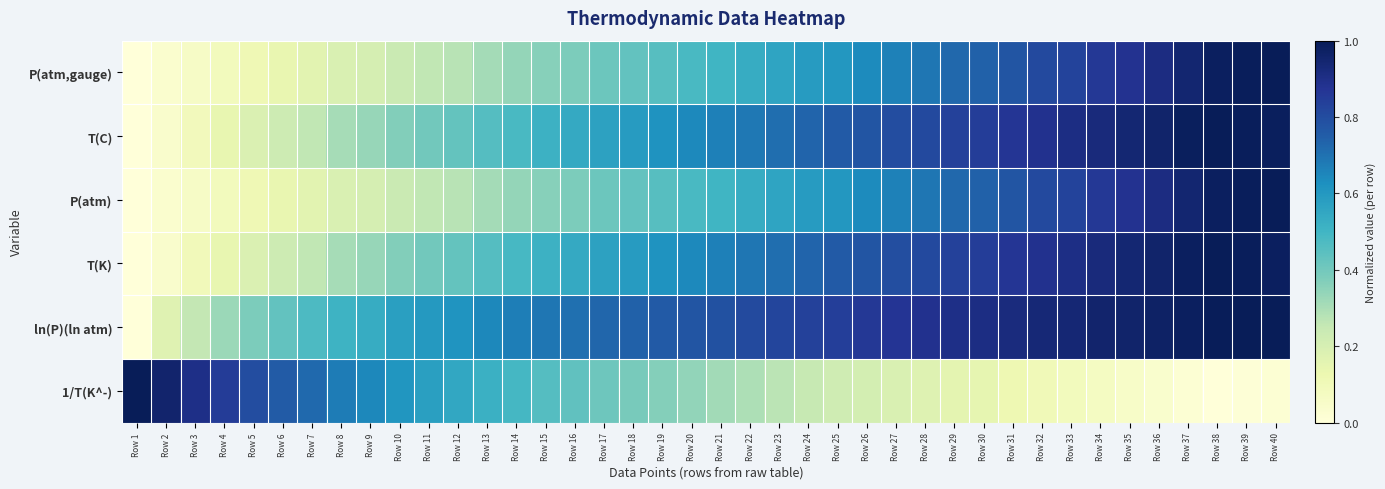

Reading left to right, transcribe all the data shown in this chart.

P(atm,gauge): Row 1=0.0	Row 2=0.0	Row 3=0.1	Row 4=0.1	Row 5=0.1	Row 6=0.1	Row 7=0.2	Row 8=0.2	Row 9=0.2	Row 10=0.2	Row 11=0.3	Row 12=0.3	Row 13=0.3	Row 14=0.3	Row 15=0.4	Row 16=0.4	Row 17=0.4	Row 18=0.4	Row 19=0.5	Row 20=0.5	Row 21=0.5	Row 22=0.5	Row 23=0.6	Row 24=0.6	Row 25=0.6	Row 26=0.6	Row 27=0.7	Row 28=0.7	Row 29=0.7	Row 30=0.7	Row 31=0.8	Row 32=0.8	Row 33=0.8	Row 34=0.9	Row 35=0.9	Row 36=0.9	Row 37=0.9	Row 38=1.0	Row 39=1.0	Row 40=1.0
T(C): Row 1=0.0	Row 2=0.0	Row 3=0.1	Row 4=0.1	Row 5=0.2	Row 6=0.2	Row 7=0.3	Row 8=0.3	Row 9=0.3	Row 10=0.4	Row 11=0.4	Row 12=0.4	Row 13=0.5	Row 14=0.5	Row 15=0.5	Row 16=0.5	Row 17=0.6	Row 18=0.6	Row 19=0.6	Row 20=0.6	Row 21=0.7	Row 22=0.7	Row 23=0.7	Row 24=0.7	Row 25=0.8	Row 26=0.8	Row 27=0.8	Row 28=0.8	Row 29=0.8	Row 30=0.8	Row 31=0.9	Row 32=0.9	Row 33=0.9	Row 34=0.9	Row 35=0.9	Row 36=1.0	Row 37=1.0	Row 38=1.0	Row 39=1.0	Row 40=1.0
P(atm): Row 1=0.0	Row 2=0.0	Row 3=0.1	Row 4=0.1	Row 5=0.1	Row 6=0.1	Row 7=0.2	Row 8=0.2	Row 9=0.2	Row 10=0.2	Row 11=0.3	Row 12=0.3	Row 13=0.3	Row 14=0.3	Row 15=0.4	Row 16=0.4	Row 17=0.4	Row 18=0.4	Row 19=0.5	Row 20=0.5	Row 21=0.5	Row 22=0.5	Row 23=0.6	Row 24=0.6	Row 25=0.6	Row 26=0.6	Row 27=0.7	Row 28=0.7	Row 29=0.7	Row 30=0.7	Row 31=0.8	Row 32=0.8	Row 33=0.8	Row 34=0.9	Row 35=0.9	Row 36=0.9	Row 37=0.9	Row 38=1.0	Row 39=1.0	Row 40=1.0
T(K): Row 1=0.0	Row 2=0.0	Row 3=0.1	Row 4=0.1	Row 5=0.2	Row 6=0.2	Row 7=0.3	Row 8=0.3	Row 9=0.3	Row 10=0.4	Row 11=0.4	Row 12=0.4	Row 13=0.5	Row 14=0.5	Row 15=0.5	Row 16=0.5	Row 17=0.6	Row 18=0.6	Row 19=0.6	Row 20=0.6	Row 21=0.7	Row 22=0.7	Row 23=0.7	Row 24=0.7	Row 25=0.8	Row 26=0.8	Row 27=0.8	Row 28=0.8	Row 29=0.8	Row 30=0.8	Row 31=0.9	Row 32=0.9	Row 33=0.9	Row 34=0.9	Row 35=0.9	Row 36=1.0	Row 37=1.0	Row 38=1.0	Row 39=1.0	Row 40=1.0
ln(P)(ln atm): Row 1=0.0	Row 2=0.2	Row 3=0.3	Row 4=0.3	Row 5=0.4	Row 6=0.4	Row 7=0.5	Row 8=0.5	Row 9=0.5	Row 10=0.6	Row 11=0.6	Row 12=0.6	Row 13=0.6	Row 14=0.7	Row 15=0.7	Row 16=0.7	Row 17=0.7	Row 18=0.7	Row 19=0.8	Row 20=0.8	Row 21=0.8	Row 22=0.8	Row 23=0.8	Row 24=0.8	Row 25=0.8	Row 26=0.9	Row 27=0.9	Row 28=0.9	Row 29=0.9	Row 30=0.9	Row 31=0.9	Row 32=0.9	Row 33=0.9	Row 34=1.0	Row 35=1.0	Row 36=1.0	Row 37=1.0	Row 38=1.0	Row 39=1.0	Row 40=1.0
1/T(K^-): Row 1=1.0	Row 2=1.0	Row 3=0.9	Row 4=0.8	Row 5=0.8	Row 6=0.8	Row 7=0.7	Row 8=0.7	Row 9=0.6	Row 10=0.6	Row 11=0.6	Row 12=0.6	Row 13=0.5	Row 14=0.5	Row 15=0.5	Row 16=0.4	Row 17=0.4	Row 18=0.4	Row 19=0.4	Row 20=0.3	Row 21=0.3	Row 22=0.3	Row 23=0.3	Row 24=0.2	Row 25=0.2	Row 26=0.2	Row 27=0.2	Row 28=0.2	Row 29=0.2	Row 30=0.1	Row 31=0.1	Row 32=0.1	Row 33=0.1	Row 34=0.1	Row 35=0.1	Row 36=0.0	Row 37=0.0	Row 38=0.0	Row 39=0.0	Row 40=0.0